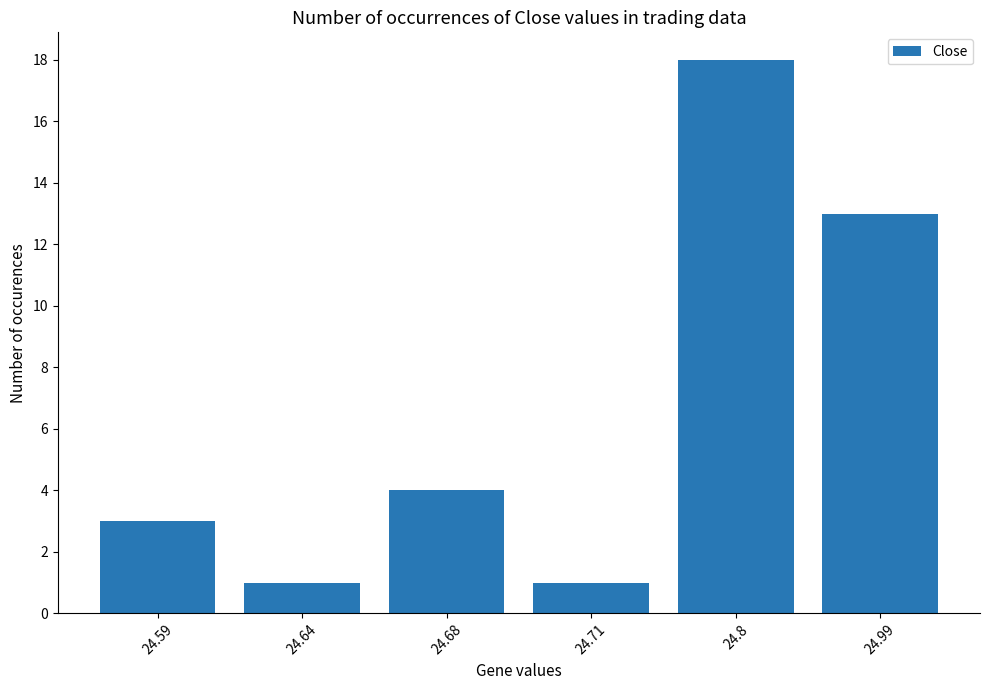

Reading left to right, transcribe all the data shown in this chart.

24.59=3	24.64=1	24.68=4	24.71=1	24.8=18	24.99=13